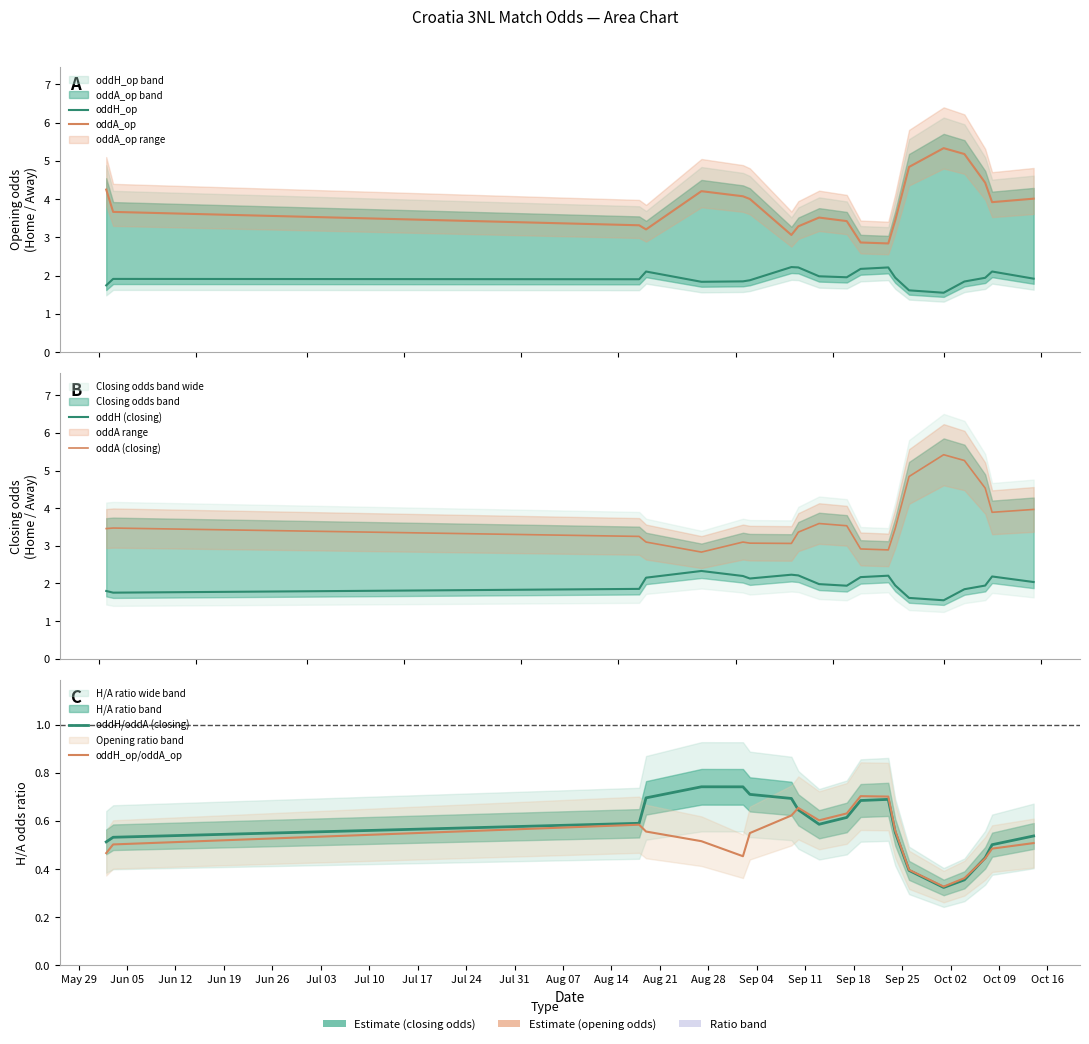

Is it true that oddH_op/oddA_op equals 1.0 at Jun 19?

False